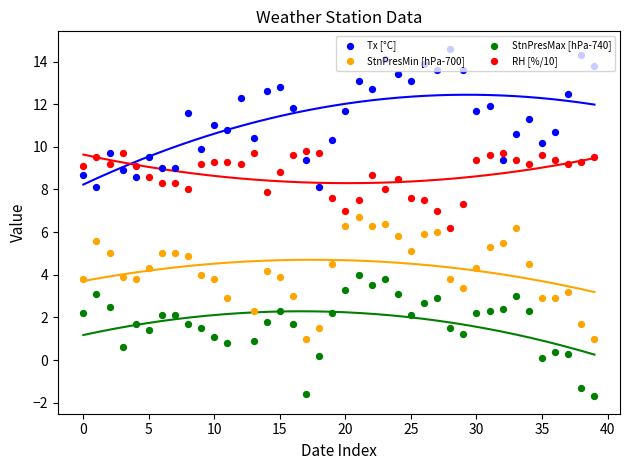

Is the value of RH at 2025-05-23 greater than the value of Tx at 2025-06-01?

No